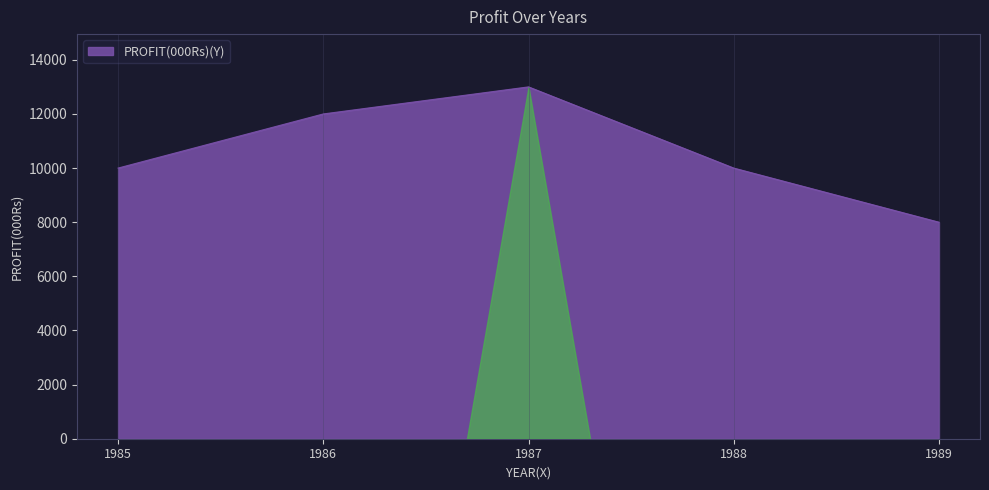

Reading left to right, list all the values displayed in this chart.

1985=10000	1986=12000	1987=13000	1988=10000	1989=8000